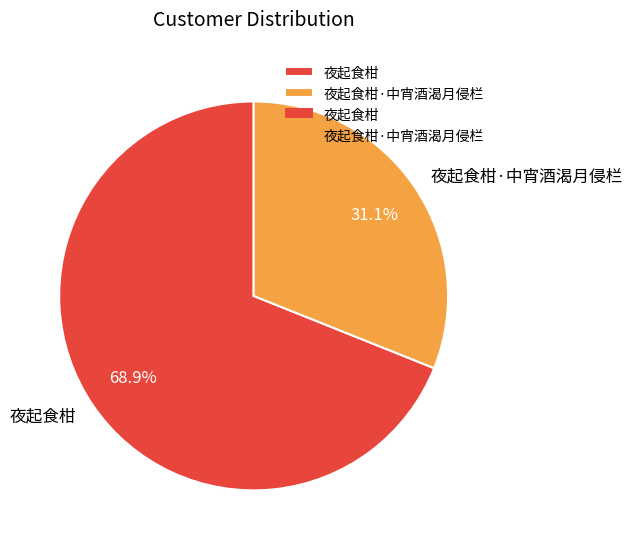

Count the number of slices in the pie.

2